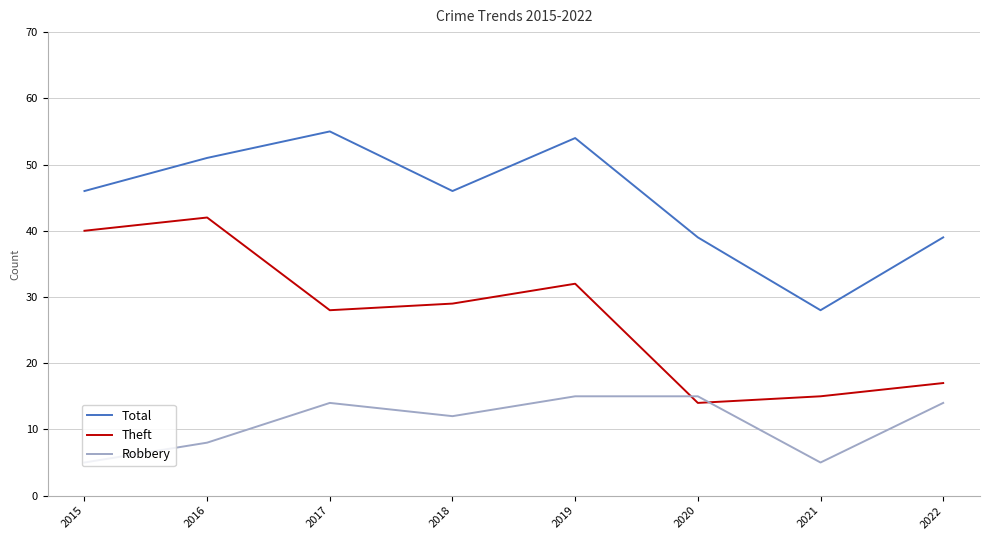

Reading left to right, transcribe all the data shown in this chart.

Total: 2015=46	2016=51	2017=55	2018=46	2019=54	2020=39	2021=28	2022=39
Theft: 2015=40	2016=42	2017=28	2018=29	2019=32	2020=14	2021=15	2022=17
Robbery: 2015=5	2016=8	2017=14	2018=12	2019=15	2020=15	2021=5	2022=14